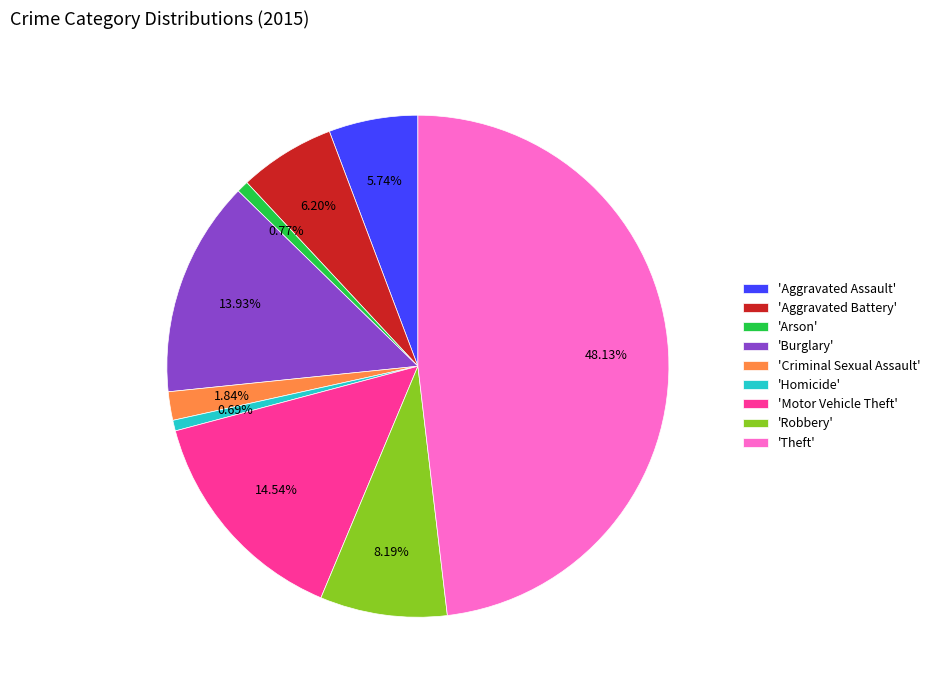

Combined, do 'Motor Vehicle Theft' and 'Homicide' account for over 50%?

No